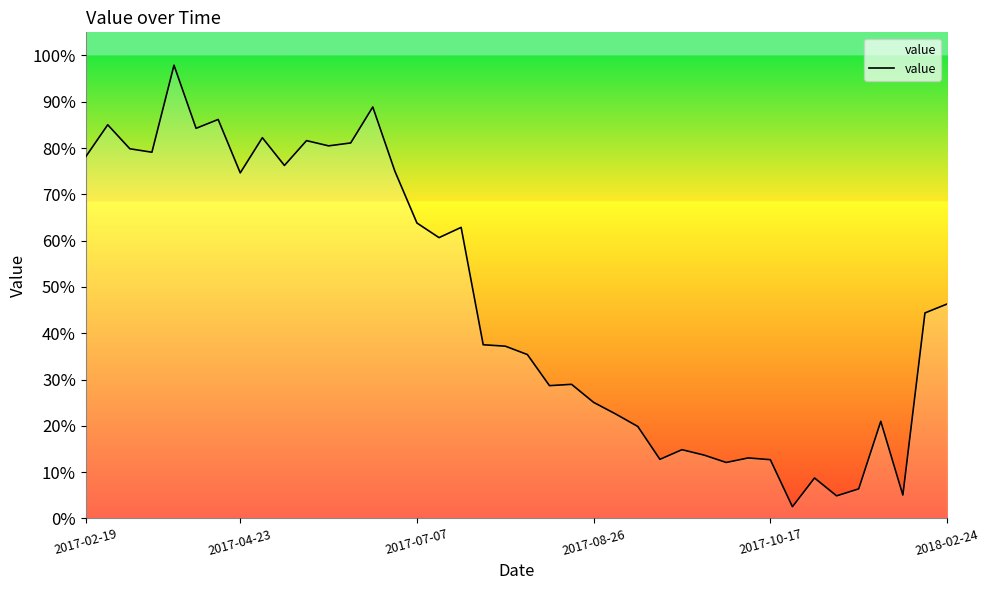

What is the minimum value shown in the chart?

2.5